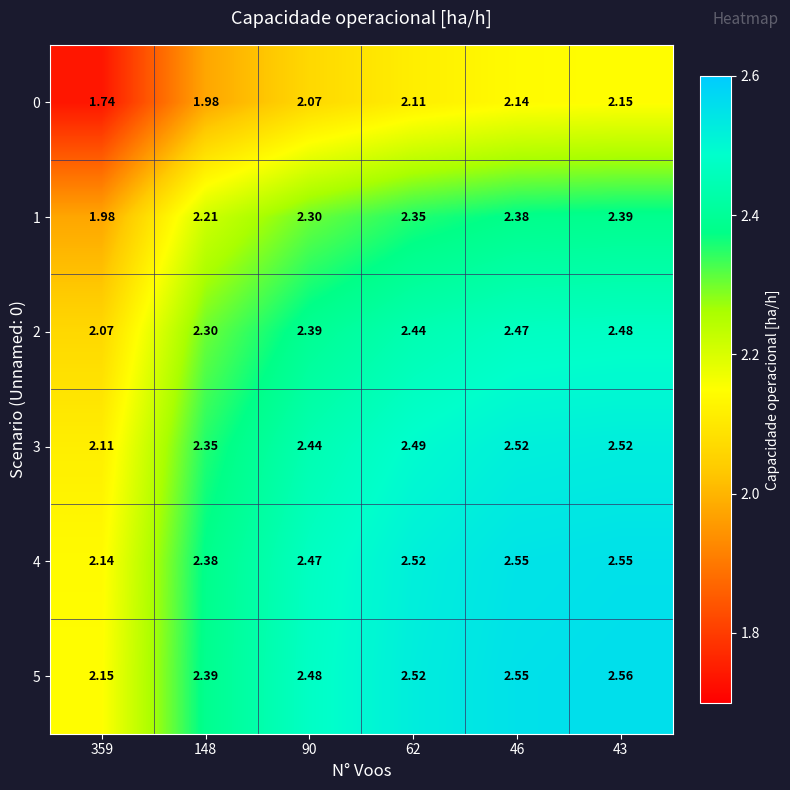

Rank the series at 90 from highest to lowest value.

5, 4, 3, 2, 1, 0